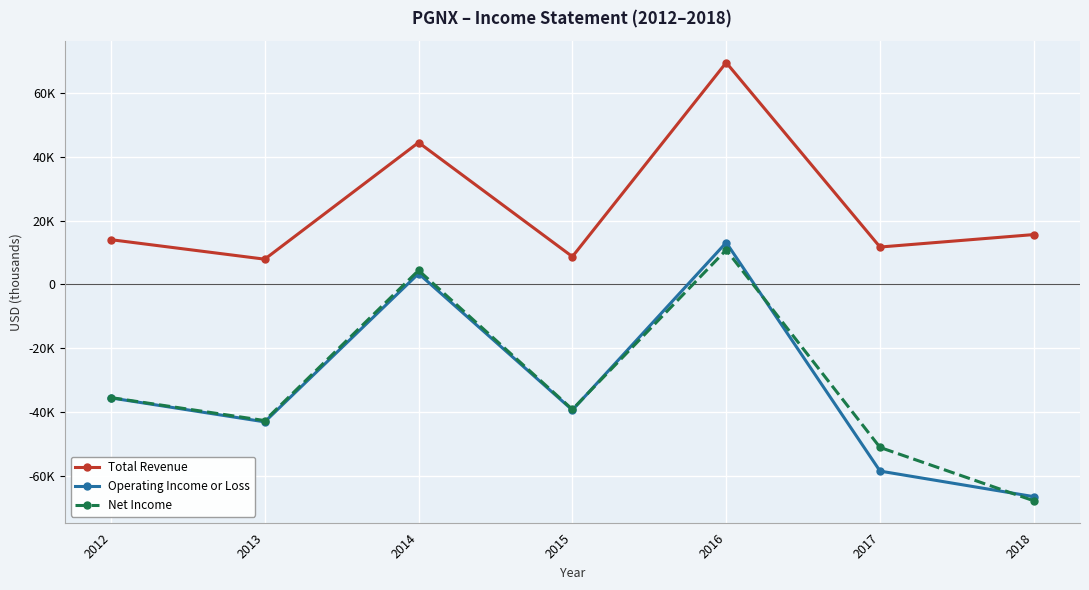

How many interior local peaks does the Operating Income or Loss series have?

2